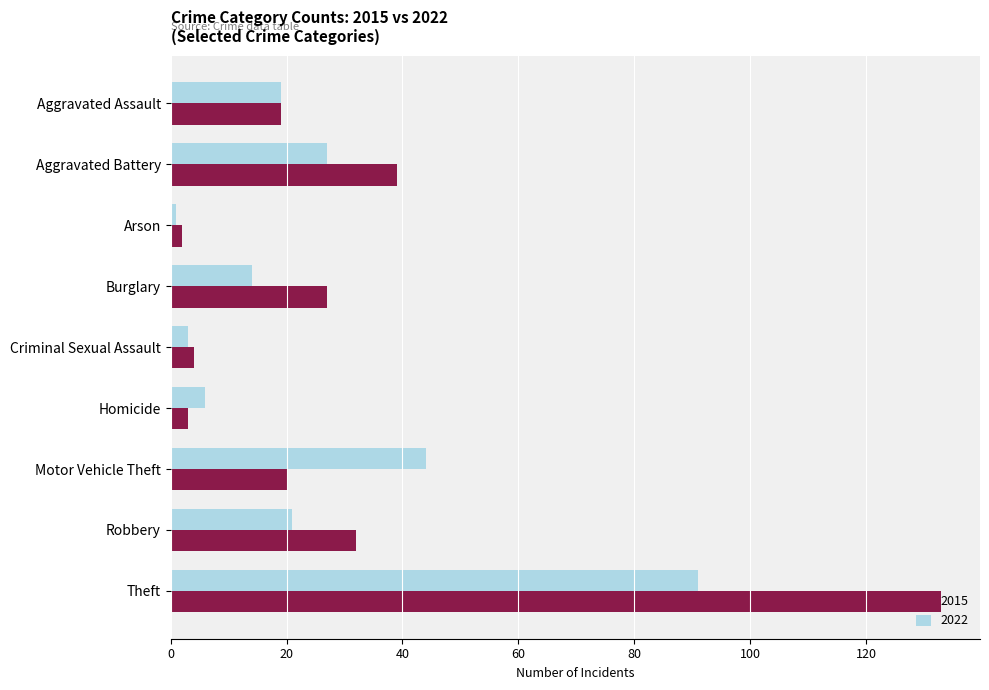

What is the average value of the 2015 series?

31